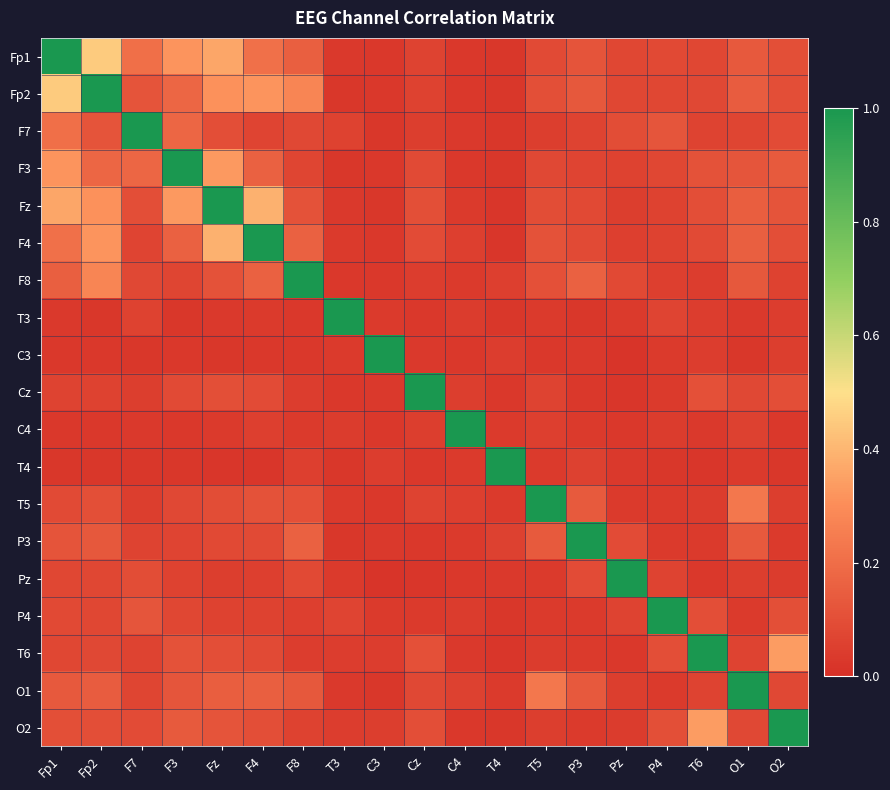

What is the spread (max minus min) of values at Fp1?

1.0